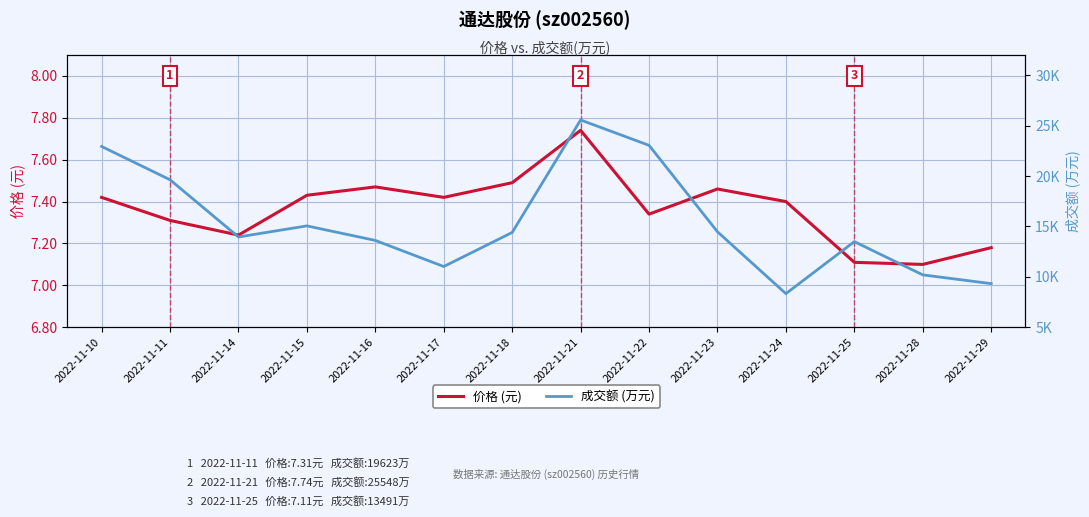

What value does the 成交额 (万元) series have at 2022-11-24?

8334.0